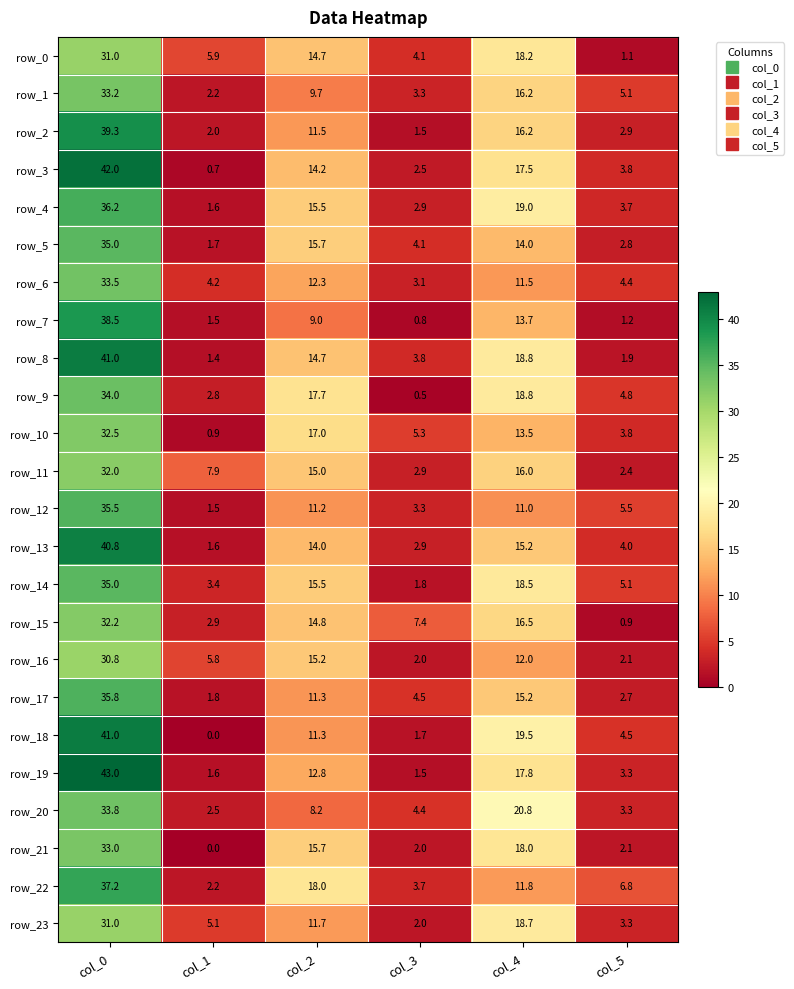

Where does the row_3 series first go above 14?

col_0